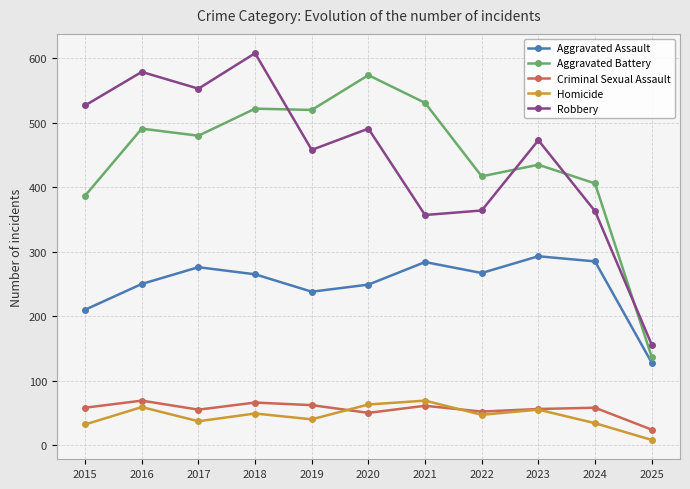

What is the maximum value shown in the chart?

608